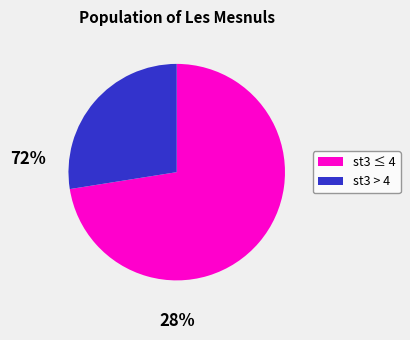

Does any single category account for the majority?

Yes